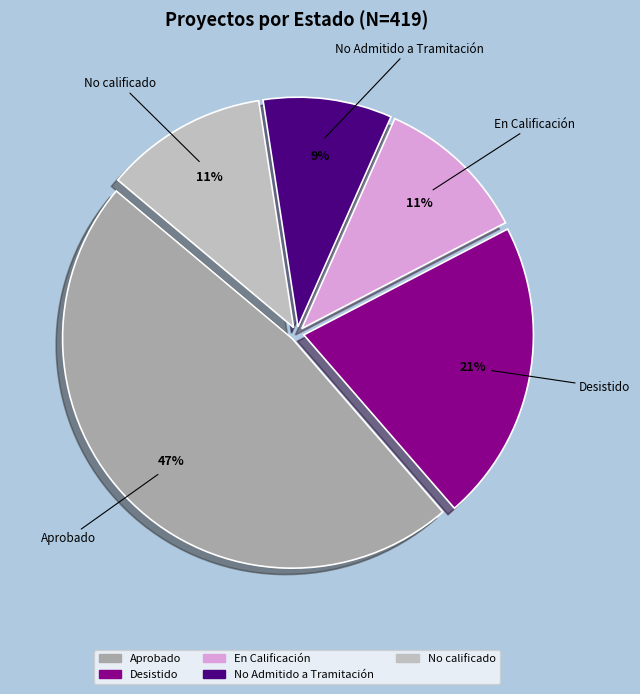

To the nearest percent, what is the average slice percentage?

20%